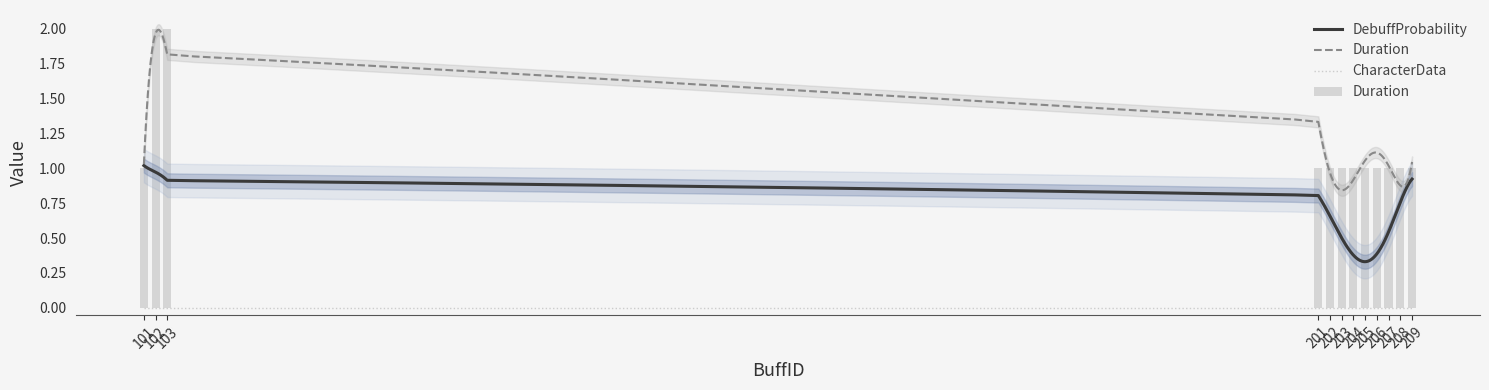

Between 202 and 208, which series saw the biggest shift?

DebuffProbability